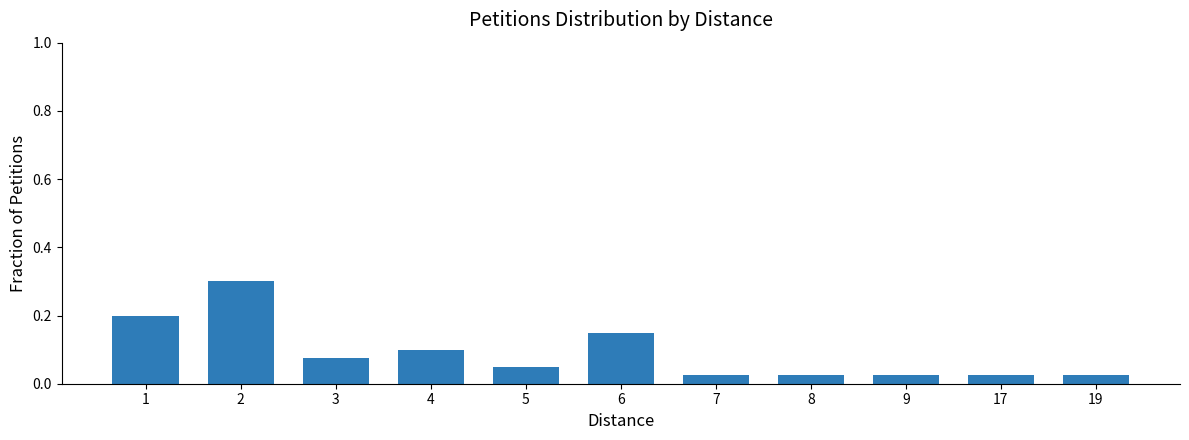

What is the change in value from 4 to 17?

-0.1